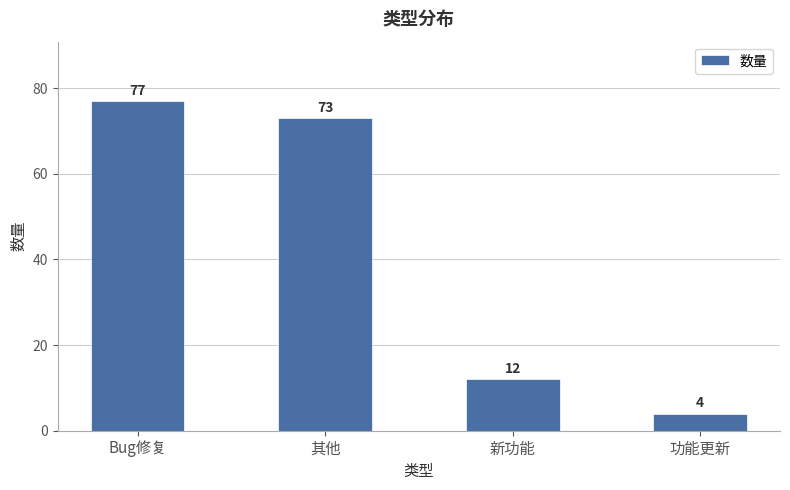

What is the value of the 1st bar from the left?

77